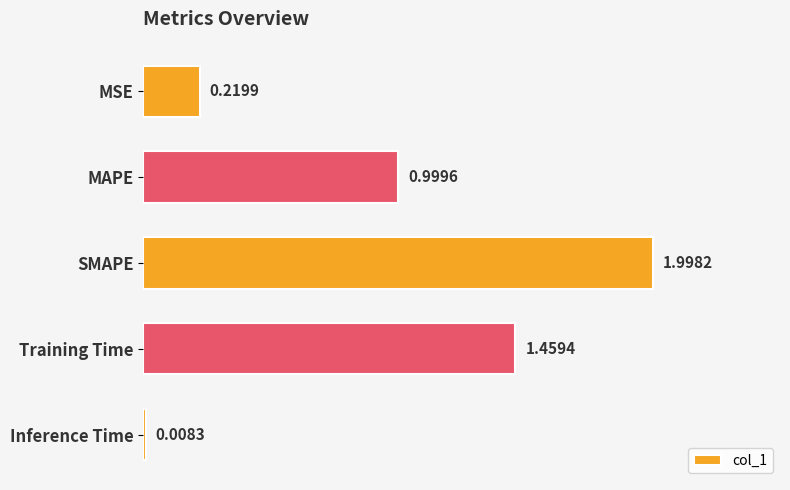

Does the chart contain stacked bars?

No